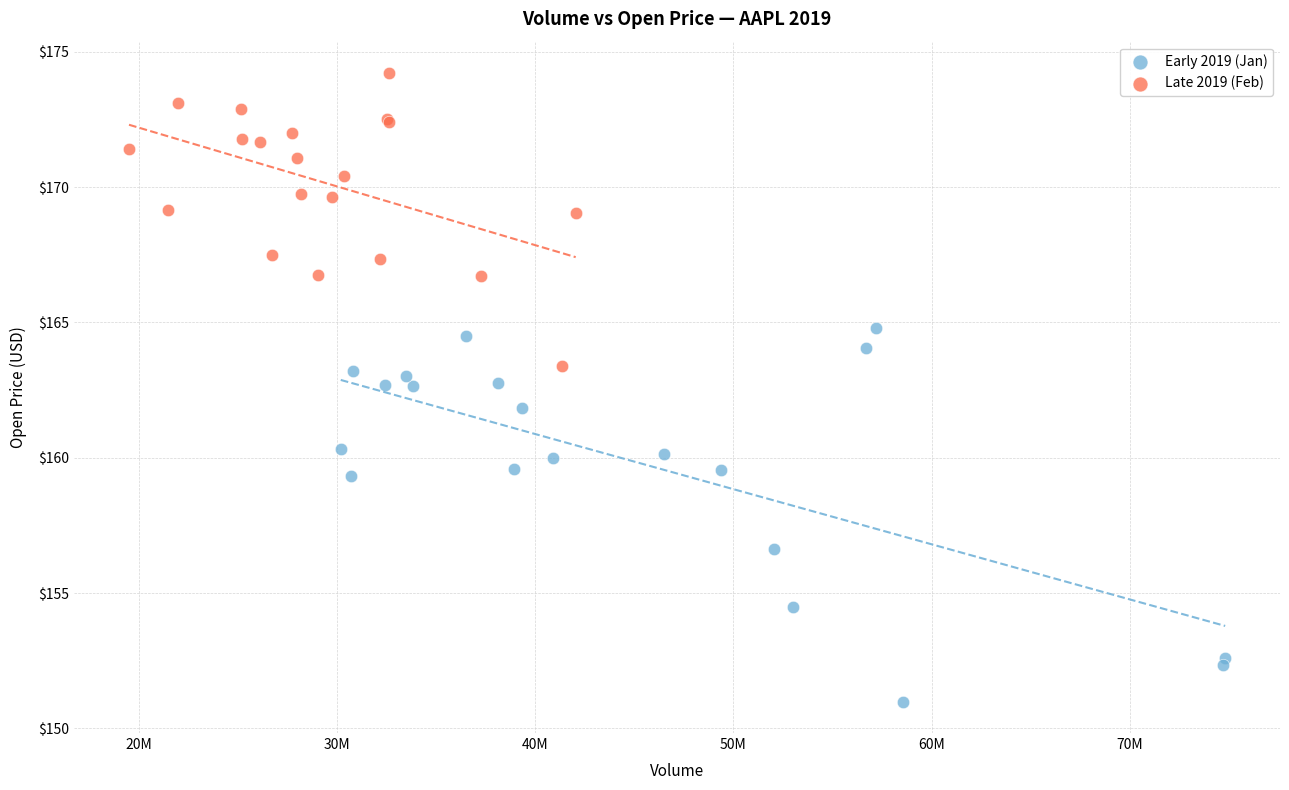

Which series contains the highest Y value?

Late 2019 (Feb)